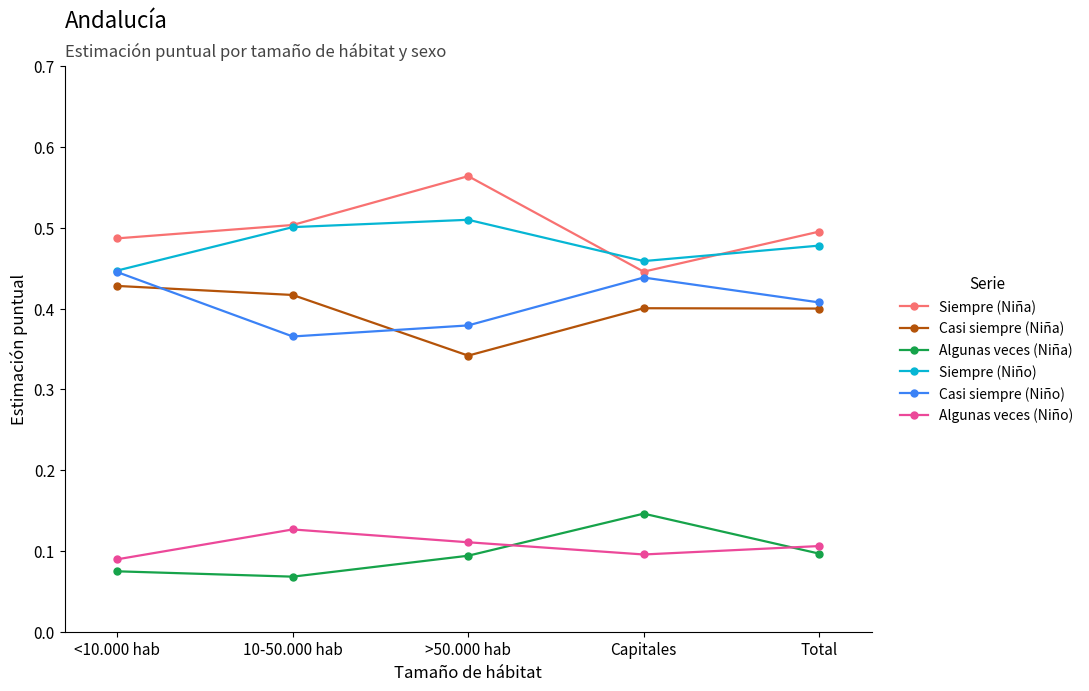

At how many categories does at least one series exceed 0?

5